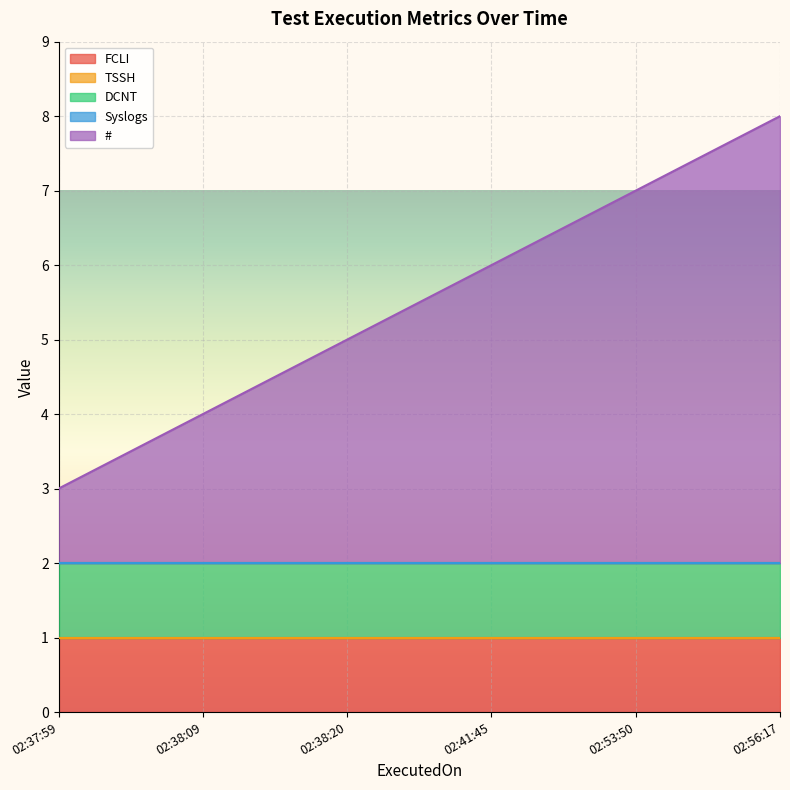

What position from the left is 2023-12-31 02:53:50?

5